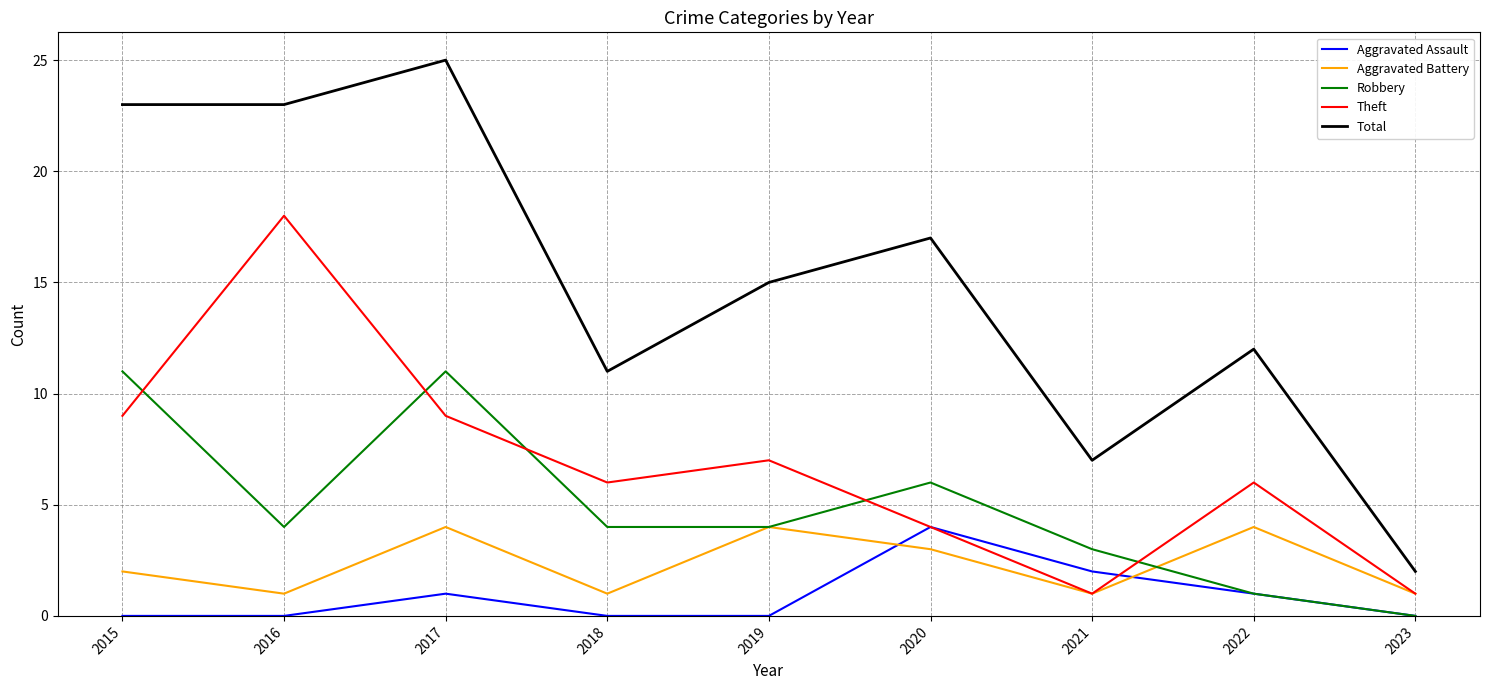

How many intersections are there between Aggravated Assault and Aggravated Battery?

2